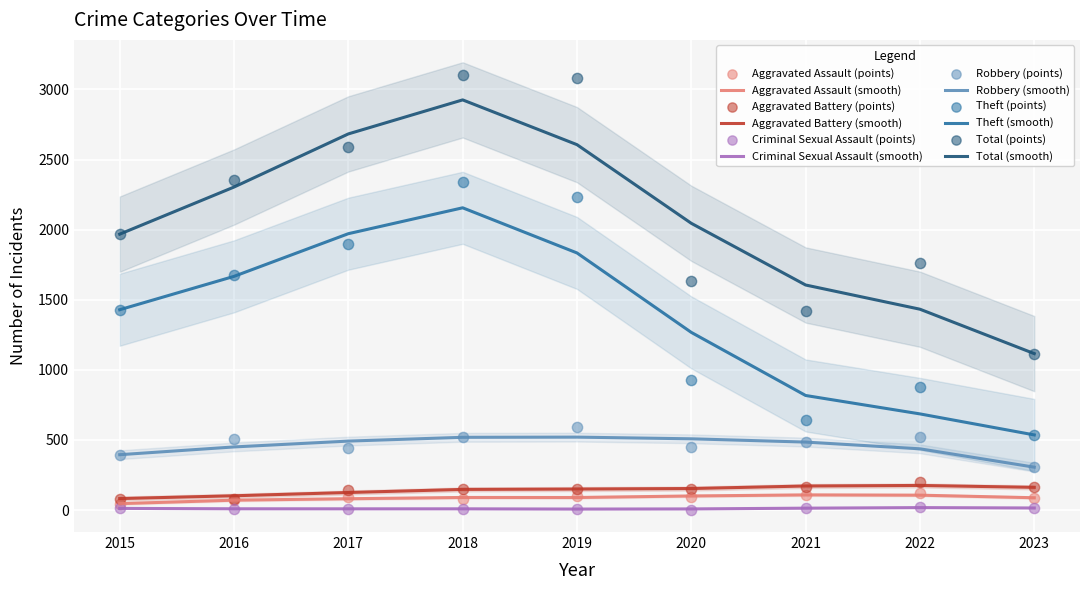

Which series contains the highest Y value?

Total